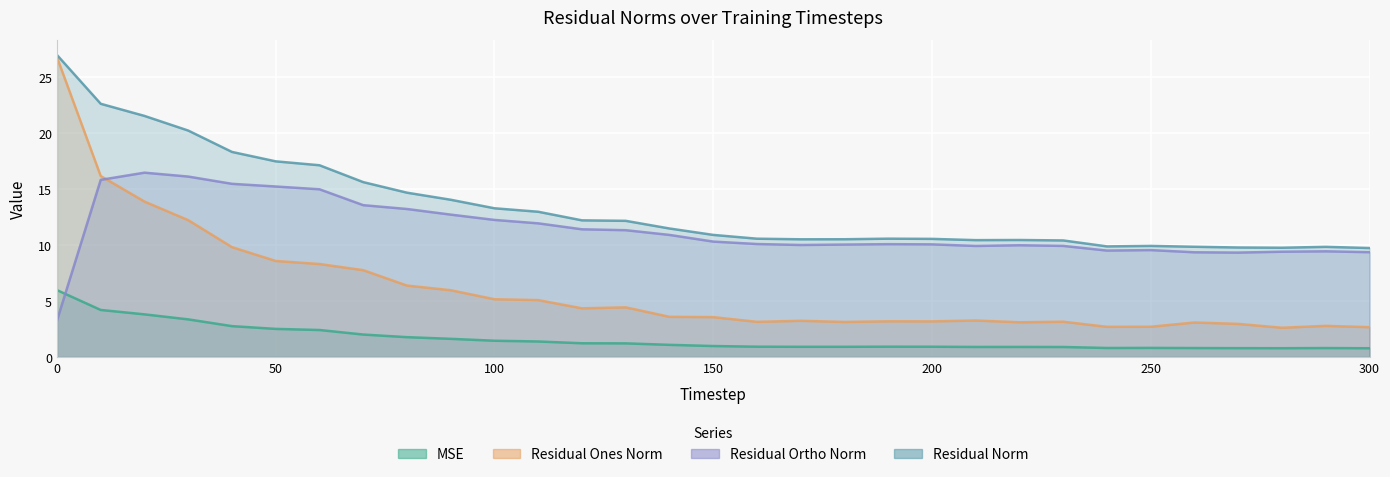

The value of residual_norm at 140 is 11.5. True or false?

True